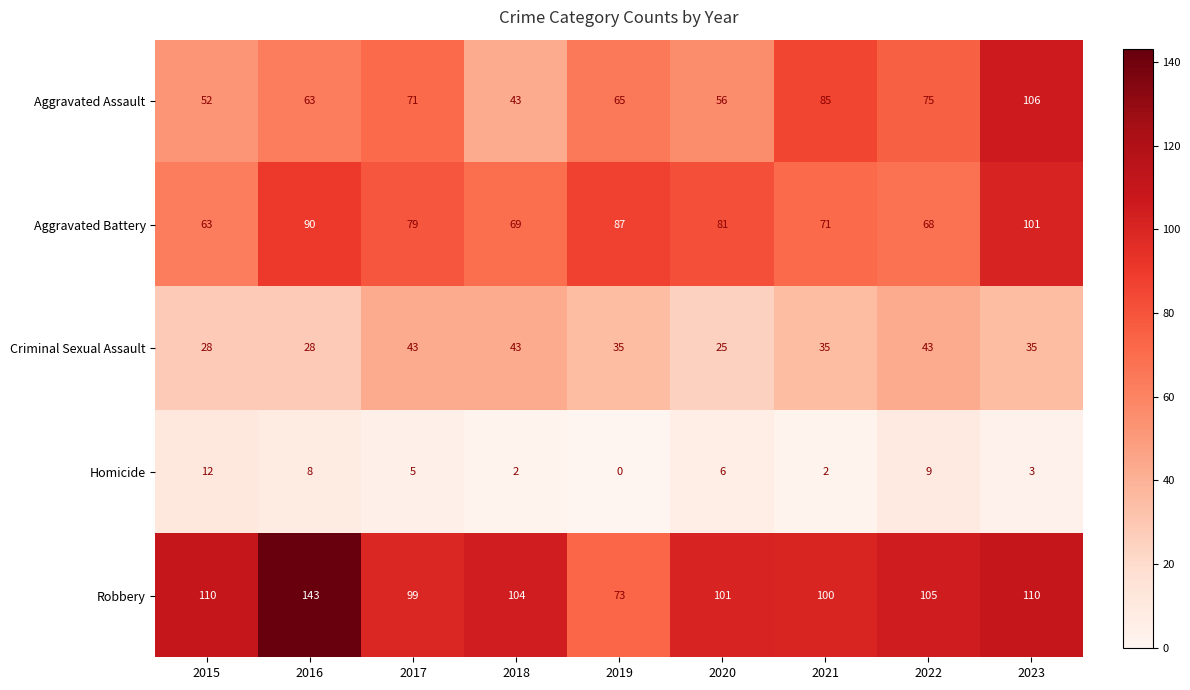

What is the difference between the highest and lowest values at 2020?

95